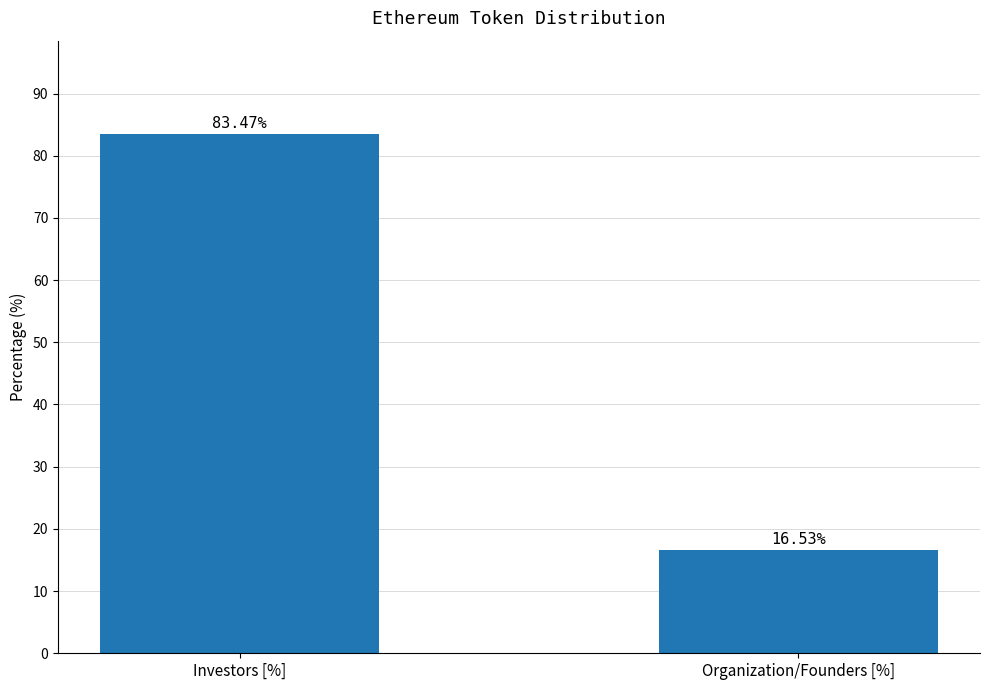

At which label does the data first exceed 83?

Investors [%]